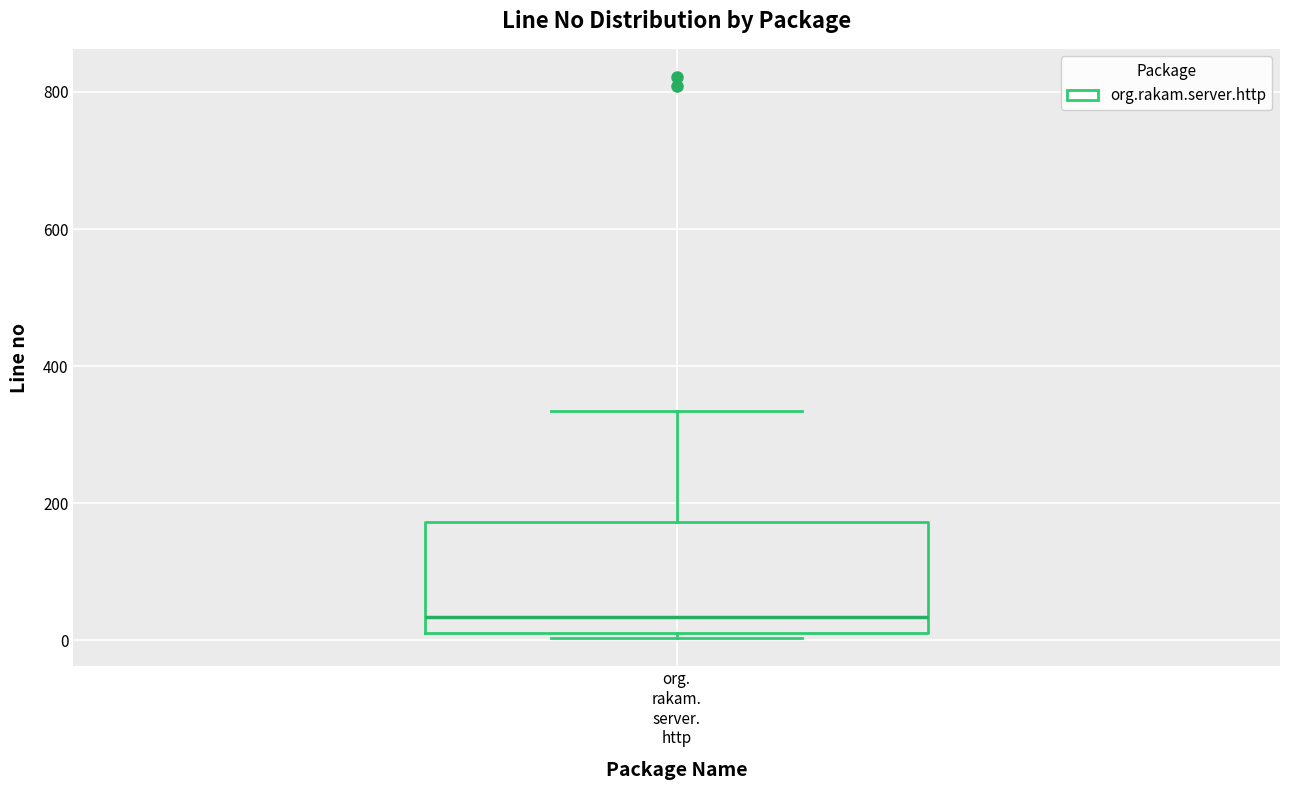

Where does the median line of the box for org. rakam. server. http sit on the y-axis? The values are not printed on the chart, so give them approximately, as read against the axis.

40